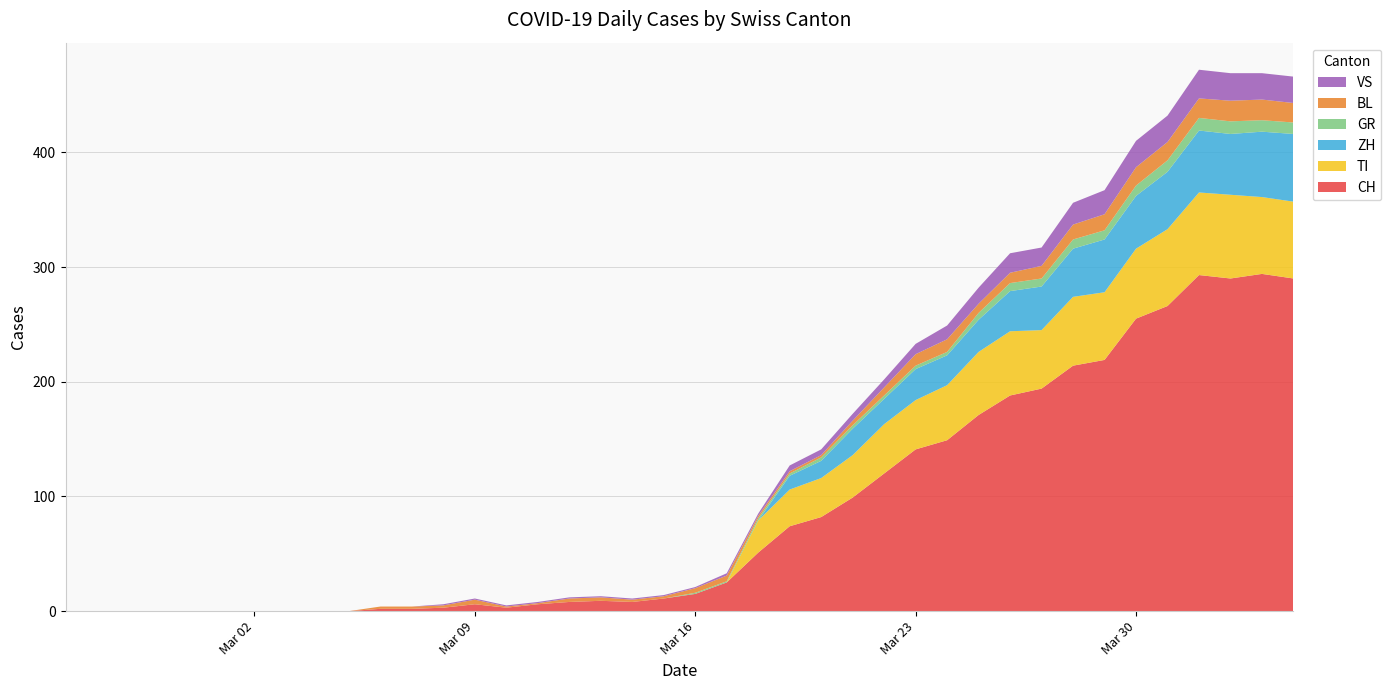

Reading right to left, transcribe all the data shown in this chart.

CH: 2020-04-04=290	2020-04-03=294	2020-04-02=290	2020-04-01=293	2020-03-31=266	2020-03-30=255	2020-03-29=219	2020-03-28=214	2020-03-27=194	2020-03-26=188	2020-03-25=171	2020-03-24=149	2020-03-23=141	2020-03-22=120	2020-03-21=99	2020-03-20=82	2020-03-19=74	2020-03-18=51	2020-03-17=25	2020-03-16=15	2020-03-15=11	2020-03-14=8	2020-03-13=9	2020-03-12=8	2020-03-11=6	2020-03-10=3	2020-03-09=6	2020-03-08=3	2020-03-07=2	2020-03-06=2	2020-03-05=0	2020-03-04=0	2020-03-03=0	2020-03-02=0	2020-03-01=0	2020-02-29=0	2020-02-28=0	2020-02-27=0	2020-02-26=0	2020-02-25=0
TI: 2020-04-04=67	2020-04-03=67	2020-04-02=73	2020-04-01=72	2020-03-31=67	2020-03-30=61	2020-03-29=59	2020-03-28=60	2020-03-27=51	2020-03-26=56	2020-03-25=55	2020-03-24=48	2020-03-23=43	2020-03-22=43	2020-03-21=37	2020-03-20=34	2020-03-19=32	2020-03-18=28	2020-03-17=0	2020-03-16=0	2020-03-15=0	2020-03-14=0	2020-03-13=0	2020-03-12=0	2020-03-11=0	2020-03-10=0	2020-03-09=0	2020-03-08=0	2020-03-07=0	2020-03-06=0	2020-03-05=0	2020-03-04=0	2020-03-03=0	2020-03-02=0	2020-03-01=0	2020-02-29=0	2020-02-28=0	2020-02-27=0	2020-02-26=0	2020-02-25=0
ZH: 2020-04-04=59	2020-04-03=57	2020-04-02=53	2020-04-01=54	2020-03-31=50	2020-03-30=46	2020-03-29=46	2020-03-28=42	2020-03-27=38	2020-03-26=35	2020-03-25=28	2020-03-24=26	2020-03-23=27	2020-03-22=22	2020-03-21=23	2020-03-20=15	2020-03-19=12	2020-03-18=0	2020-03-17=0	2020-03-16=0	2020-03-15=0	2020-03-14=0	2020-03-13=0	2020-03-12=0	2020-03-11=0	2020-03-10=0	2020-03-09=0	2020-03-08=0	2020-03-07=0	2020-03-06=0	2020-03-05=0	2020-03-04=0	2020-03-03=0	2020-03-02=0	2020-03-01=0	2020-02-29=0	2020-02-28=0	2020-02-27=0	2020-02-26=0	2020-02-25=0
GR: 2020-04-04=10	2020-04-03=10	2020-04-02=11	2020-04-01=11	2020-03-31=10	2020-03-30=9	2020-03-29=8	2020-03-28=8	2020-03-27=7	2020-03-26=7	2020-03-25=6	2020-03-24=3	2020-03-23=3	2020-03-22=3	2020-03-21=3	2020-03-20=3	2020-03-19=2	2020-03-18=2	2020-03-17=1	2020-03-16=1	2020-03-15=0	2020-03-14=0	2020-03-13=0	2020-03-12=0	2020-03-11=0	2020-03-10=0	2020-03-09=0	2020-03-08=0	2020-03-07=0	2020-03-06=0	2020-03-05=0	2020-03-04=0	2020-03-03=0	2020-03-02=0	2020-03-01=0	2020-02-29=0	2020-02-28=0	2020-02-27=0	2020-02-26=0	2020-02-25=0
BL: 2020-04-04=17	2020-04-03=18	2020-04-02=18	2020-04-01=17	2020-03-31=16	2020-03-30=16	2020-03-29=14	2020-03-28=13	2020-03-27=11	2020-03-26=9	2020-03-25=8	2020-03-24=11	2020-03-23=10	2020-03-22=7	2020-03-21=4	2020-03-20=2	2020-03-19=2	2020-03-18=2	2020-03-17=5	2020-03-16=4	2020-03-15=2	2020-03-14=2	2020-03-13=3	2020-03-12=3	2020-03-11=1	2020-03-10=1	2020-03-09=4	2020-03-08=2	2020-03-07=2	2020-03-06=2	2020-03-05=0	2020-03-04=0	2020-03-03=0	2020-03-02=0	2020-03-01=0	2020-02-29=0	2020-02-28=0	2020-02-27=0	2020-02-26=0	2020-02-25=0
VS: 2020-04-04=23	2020-04-03=23	2020-04-02=24	2020-04-01=25	2020-03-31=23	2020-03-30=23	2020-03-29=21	2020-03-28=19	2020-03-27=16	2020-03-26=17	2020-03-25=14	2020-03-24=12	2020-03-23=9	2020-03-22=7	2020-03-21=6	2020-03-20=5	2020-03-19=5	2020-03-18=2	2020-03-17=2	2020-03-16=1	2020-03-15=1	2020-03-14=1	2020-03-13=1	2020-03-12=1	2020-03-11=1	2020-03-10=1	2020-03-09=1	2020-03-08=1	2020-03-07=0	2020-03-06=0	2020-03-05=0	2020-03-04=0	2020-03-03=0	2020-03-02=0	2020-03-01=0	2020-02-29=0	2020-02-28=0	2020-02-27=0	2020-02-26=0	2020-02-25=0